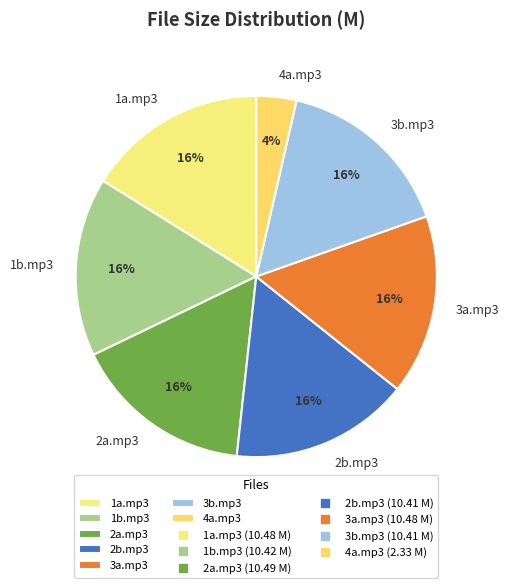

Which category has the smallest portion of the pie?

4a.mp3